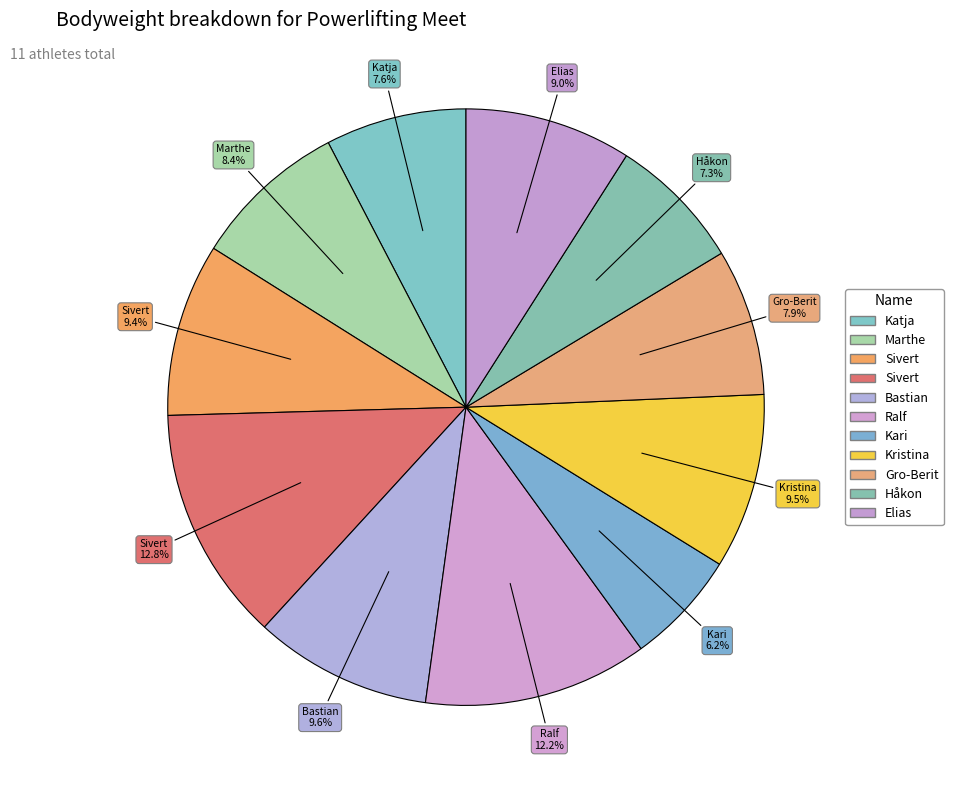

How many segments does this pie chart have?

11